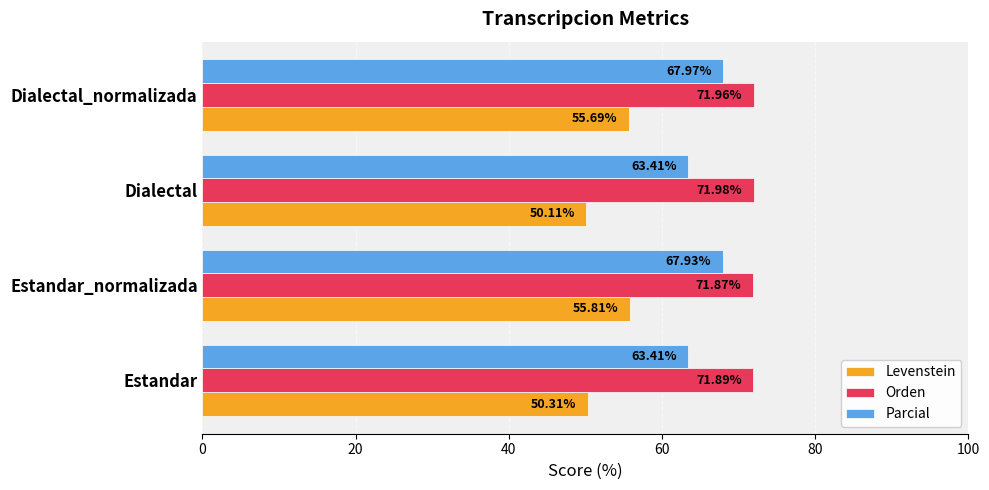

What is the spread (max minus min) of values at Dialectal_normalizada?

16.3